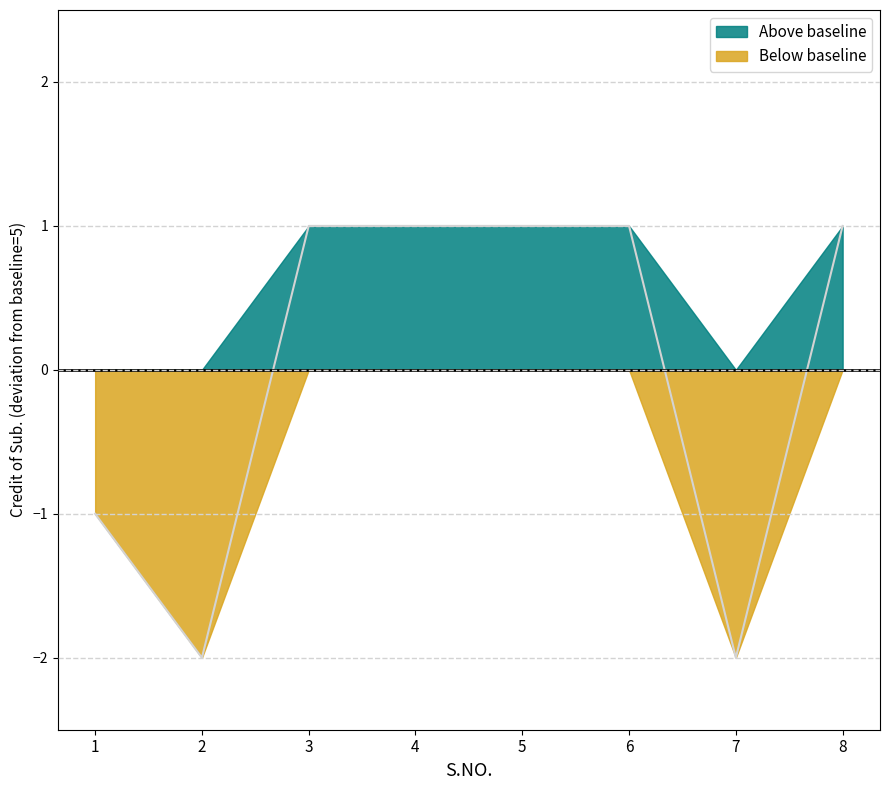

What is the maximum value shown in the chart?

1